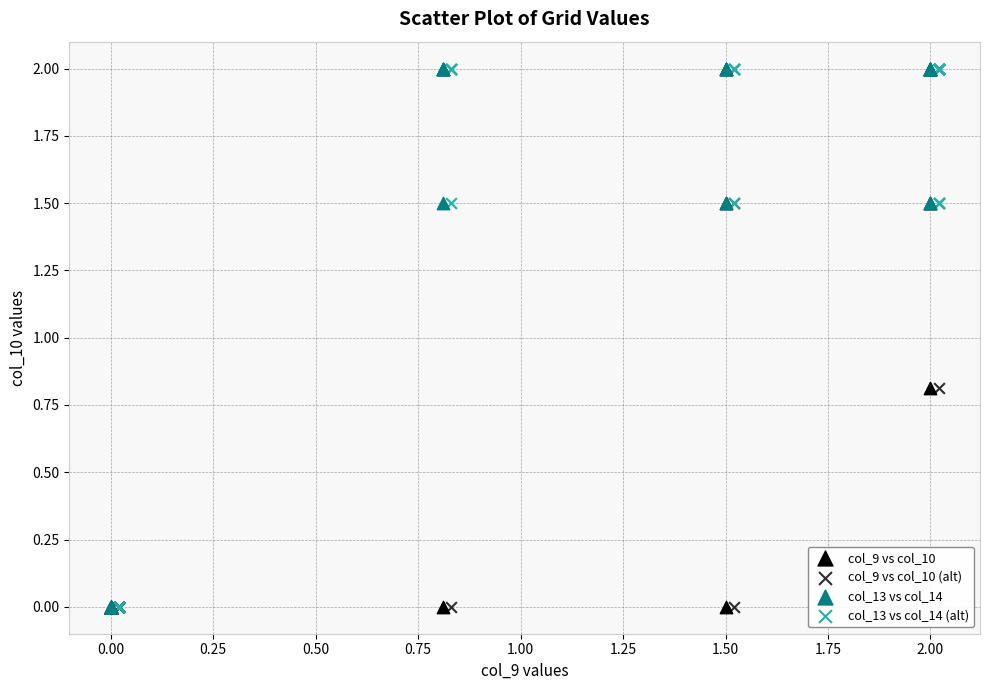

What are all the series names shown in the legend?

col_9 vs col_10, col_9 vs col_10 (alt), col_13 vs col_14, col_13 vs col_14 (alt)